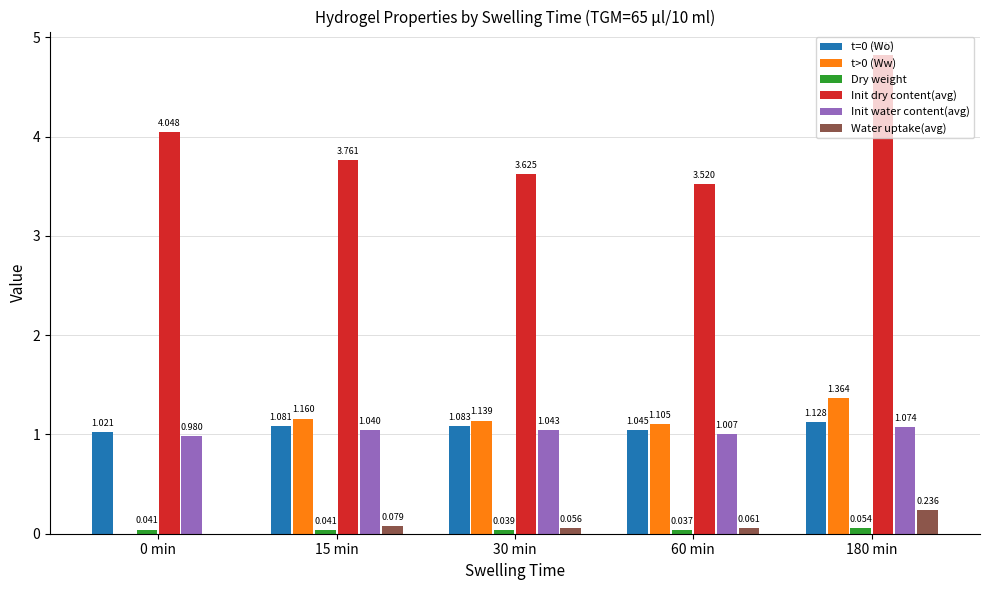

Between 60 min and 180 min, which series saw the biggest shift?

Init dry content(avg)